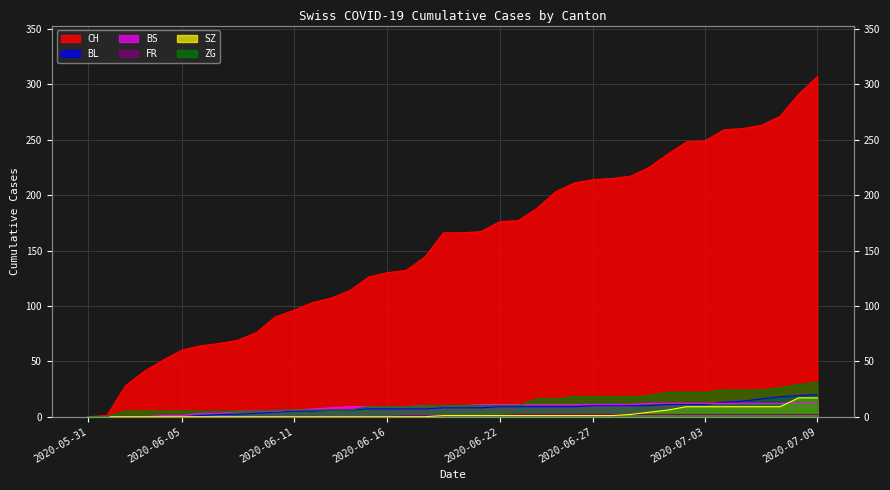

True or false: CH and BL cross at least once.

False